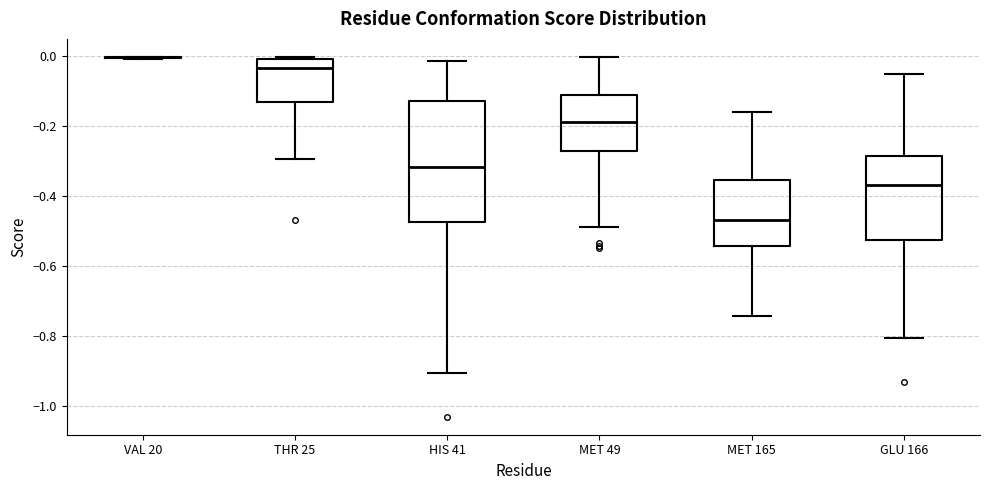

Reading left to right, transcribe this box plot: for each box, give where its median line is, the range the box spans, and where its two whiskers end, as read against the y-axis. The values are not printed on the chart, so give them approximately, as read against the axis.

VAL 20: box collapsed to a line at 0.00, whiskers 0.00 to 0.00
THR 25: median -0.04, box -0.14 to 0.00, whiskers -0.30 to 0.00
HIS 41: median -0.32, box -0.48 to -0.12, whiskers -0.90 to -0.02
MET 49: median -0.18, box -0.28 to -0.12, whiskers -0.50 to 0.00
MET 165: median -0.46, box -0.54 to -0.36, whiskers -0.74 to -0.16
GLU 166: median -0.36, box -0.52 to -0.28, whiskers -0.80 to -0.06